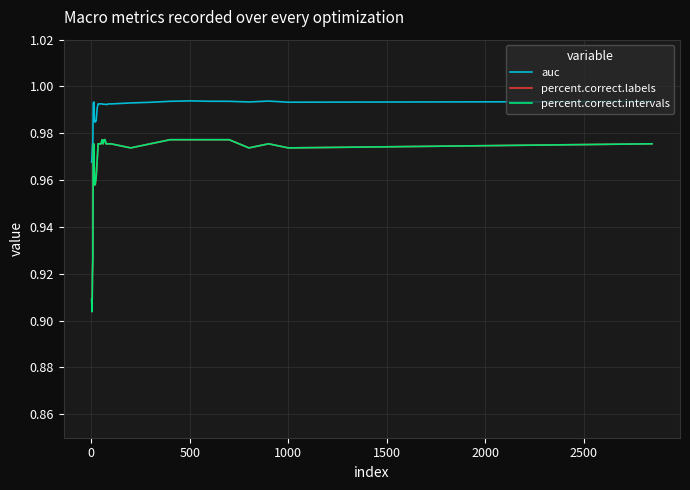

Does the chart have visible grid lines?

Yes